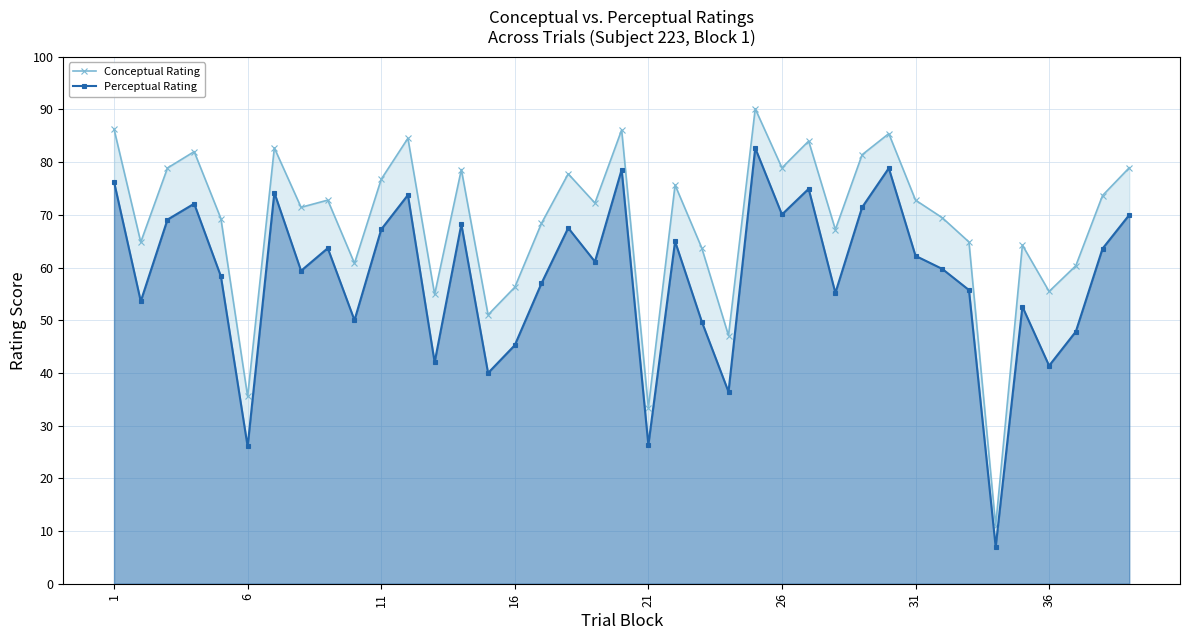

True or false: Conceptual Rating has more than 1 points higher than both neighbors.

True